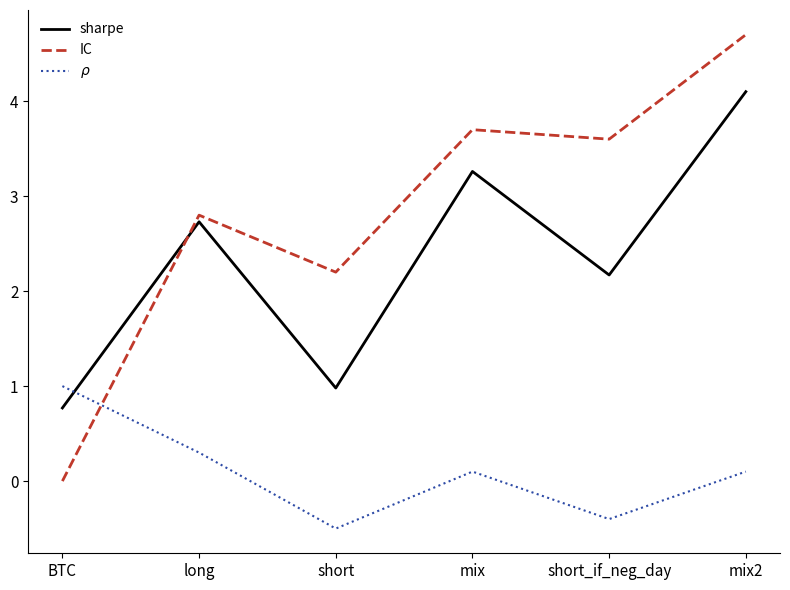

Which label corresponds to the largest value in the chart?

mix2